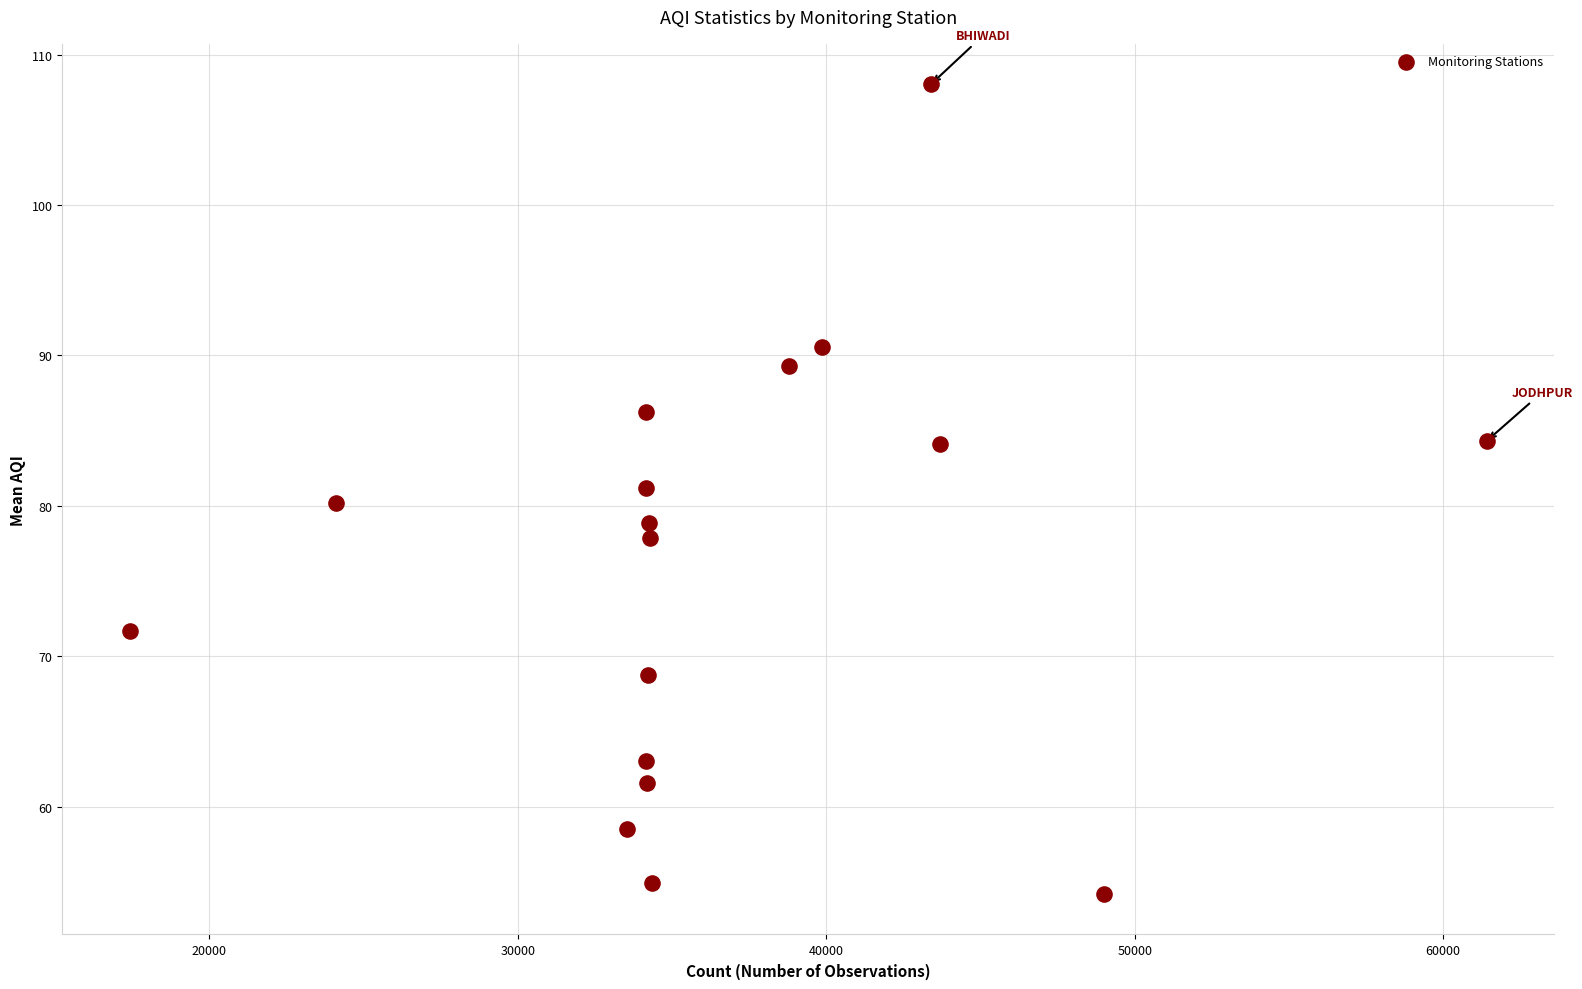

What is the range of X values (max minus min)?

43975.0